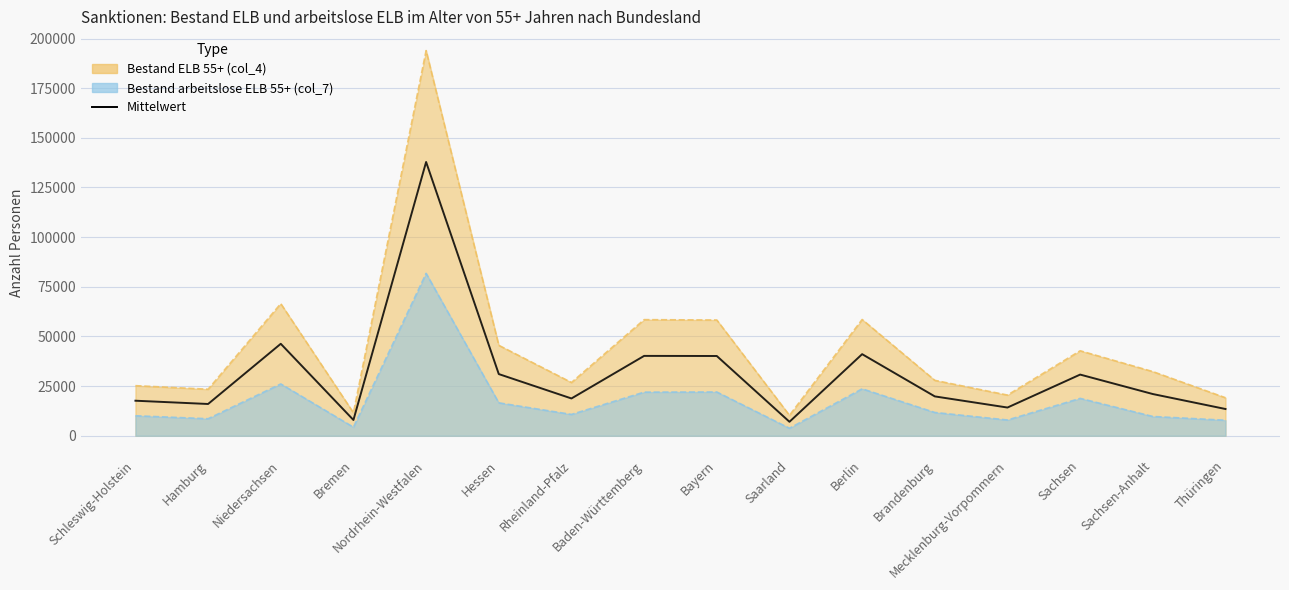

Where is the data nearest to the value 72435?

Niedersachsen